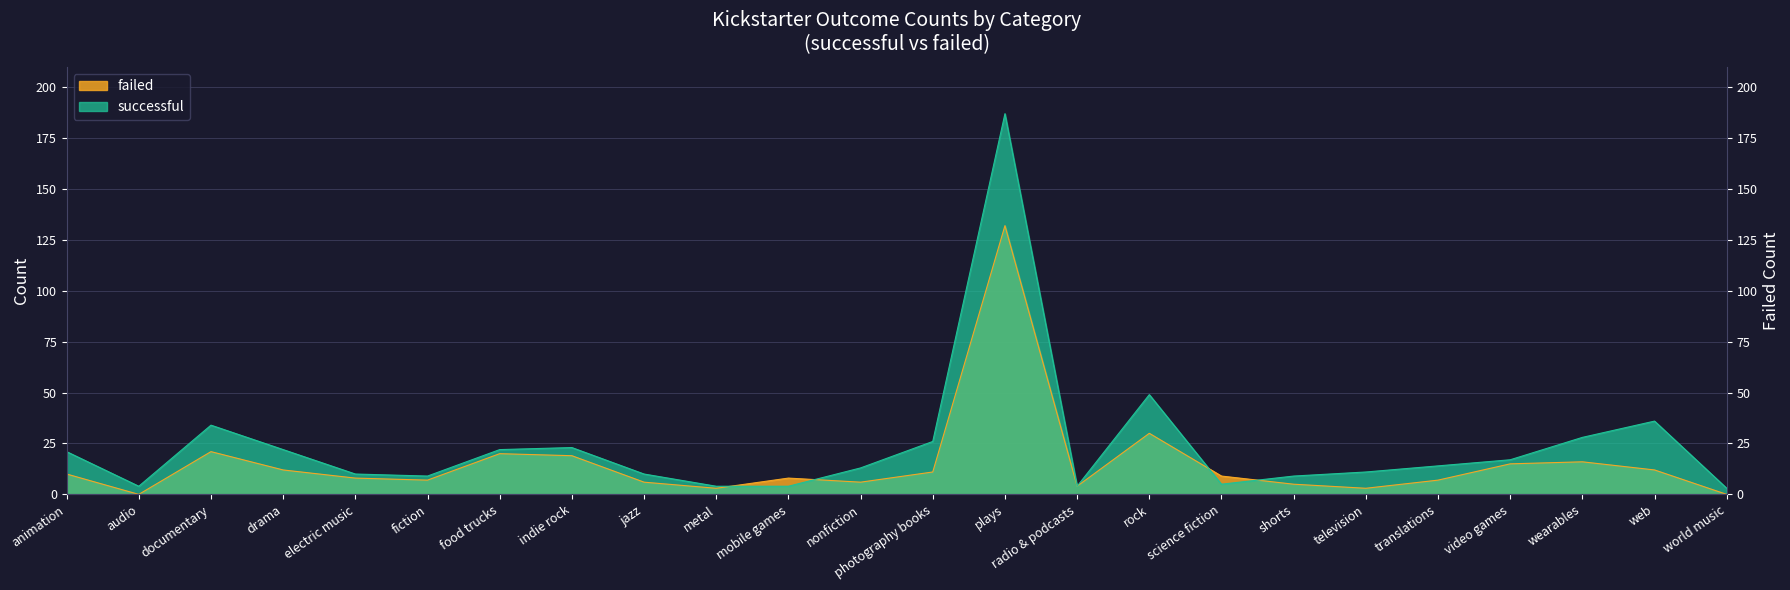

What is the highest value of the failed series?

132